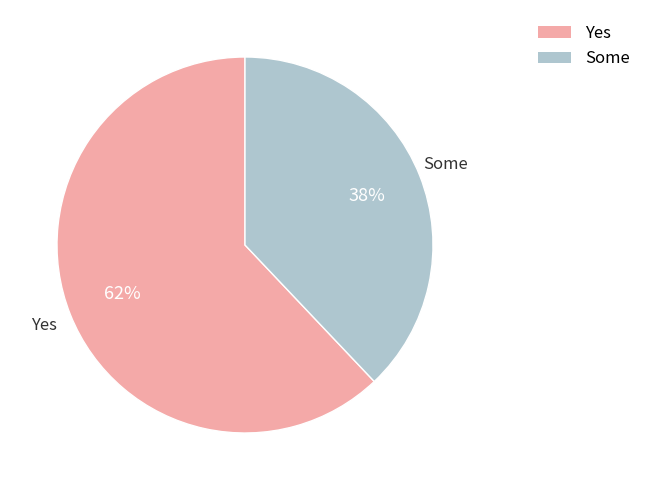

Is there any slice that represents more than half of the pie?

Yes